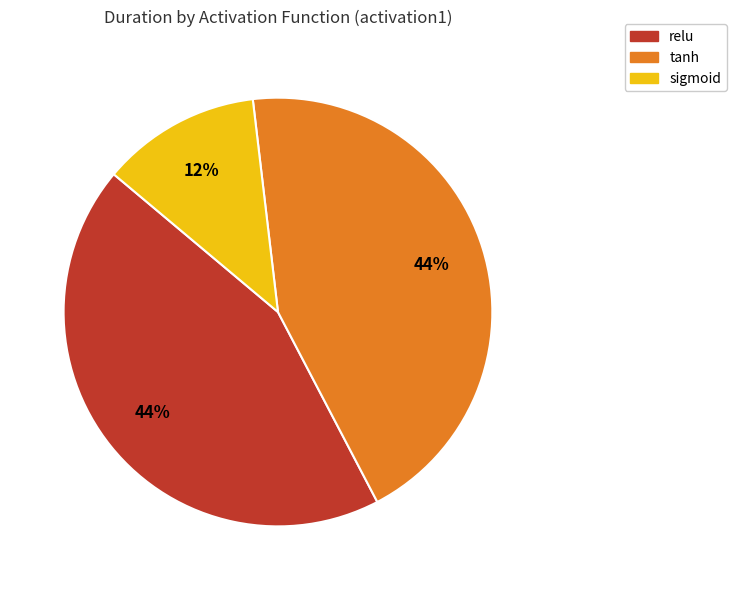

Is there any slice that represents more than half of the pie?

No